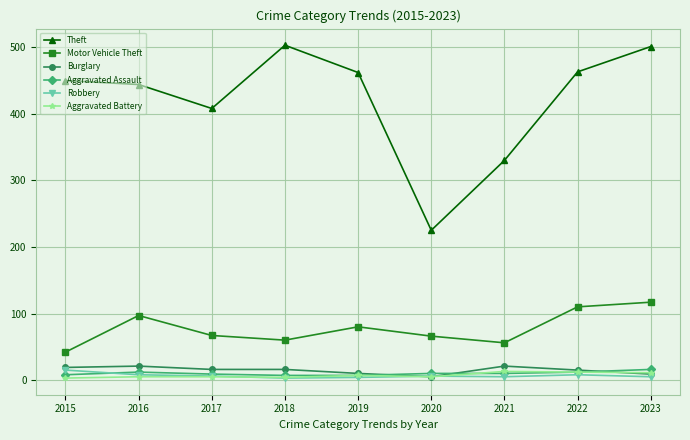

Count the number of categories in the chart.

9